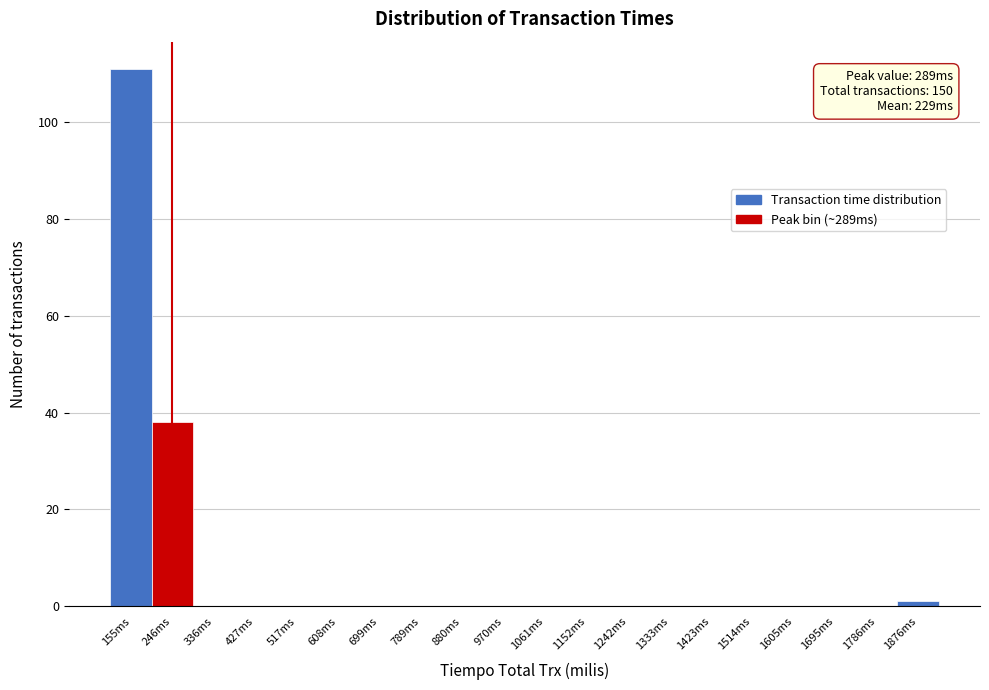

Reading left to right, extract all data points from this chart.

155ms=111	246ms=38	336ms=0	427ms=0	517ms=0	608ms=0	699ms=0	789ms=0	880ms=0	970ms=0	1061ms=0	1152ms=0	1242ms=0	1333ms=0	1423ms=0	1514ms=0	1605ms=0	1695ms=0	1786ms=0	1876ms=1